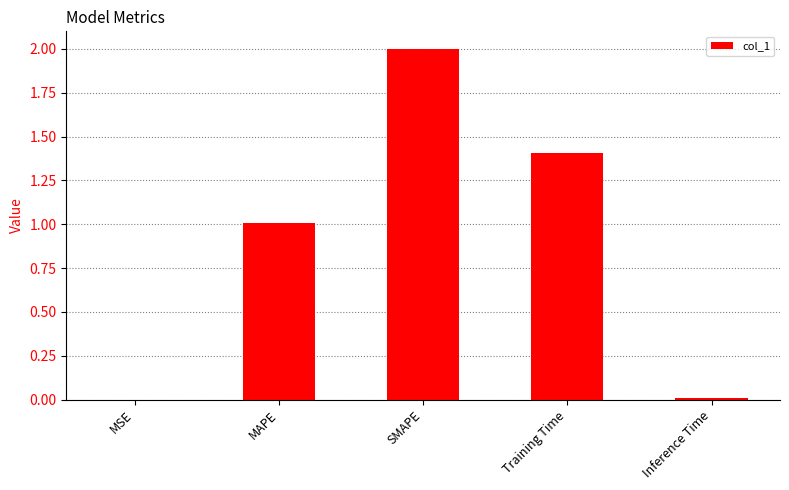

What is the maximum value shown in the chart?

2.0